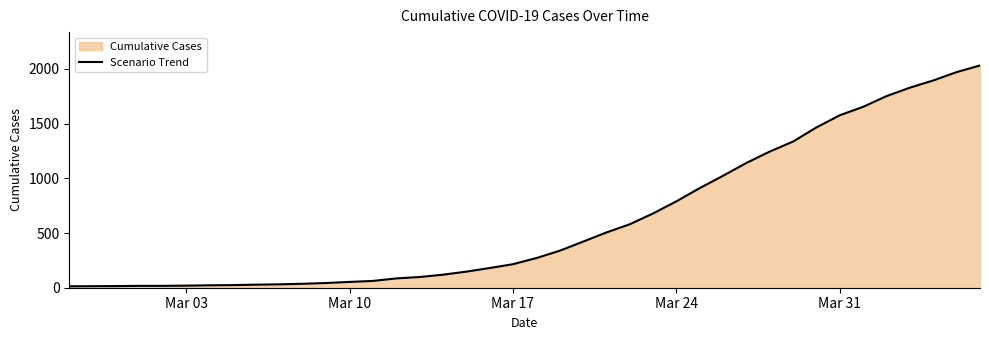

What is the sum of all values?

24656